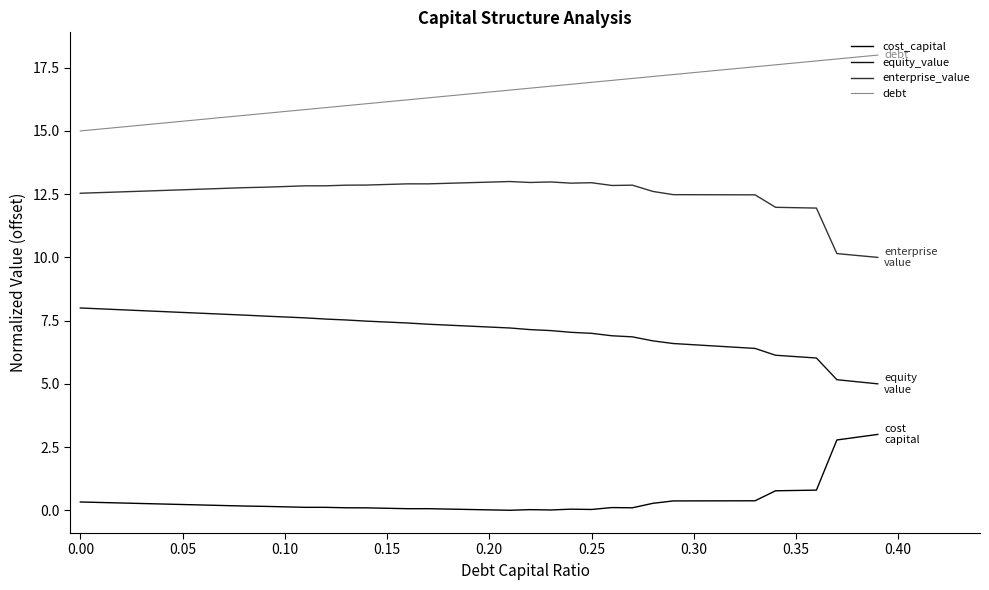

True or false: equity_value and enterprise_value intersect in this chart.

False